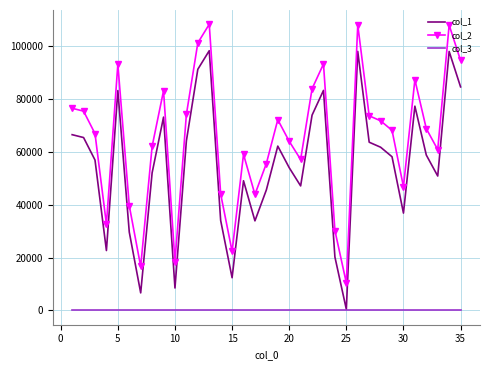

Rank the series by their maximum value, from highest to lowest.

col_2, col_1, col_3